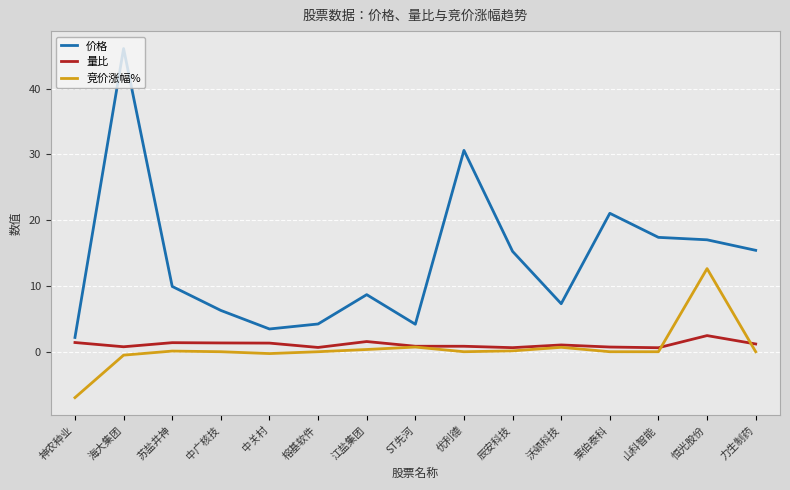

Which series changed the most between 江盐集团 and 恒光股份?

竞价涨幅%